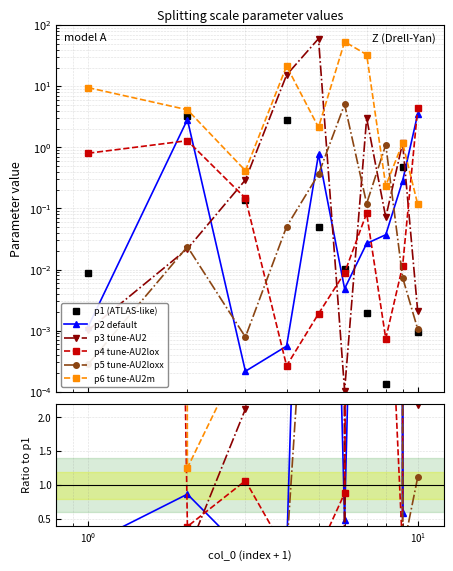

At how many categories does at least one series exceed 57?

1